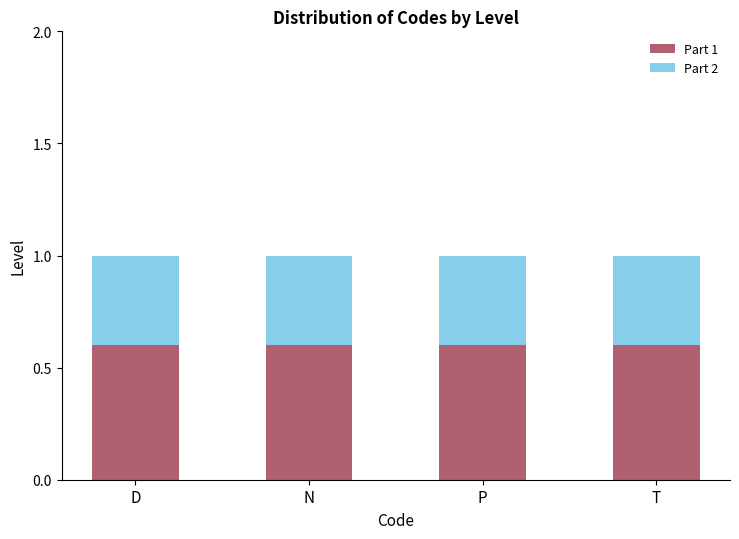

How many distinct data groups are displayed?

2